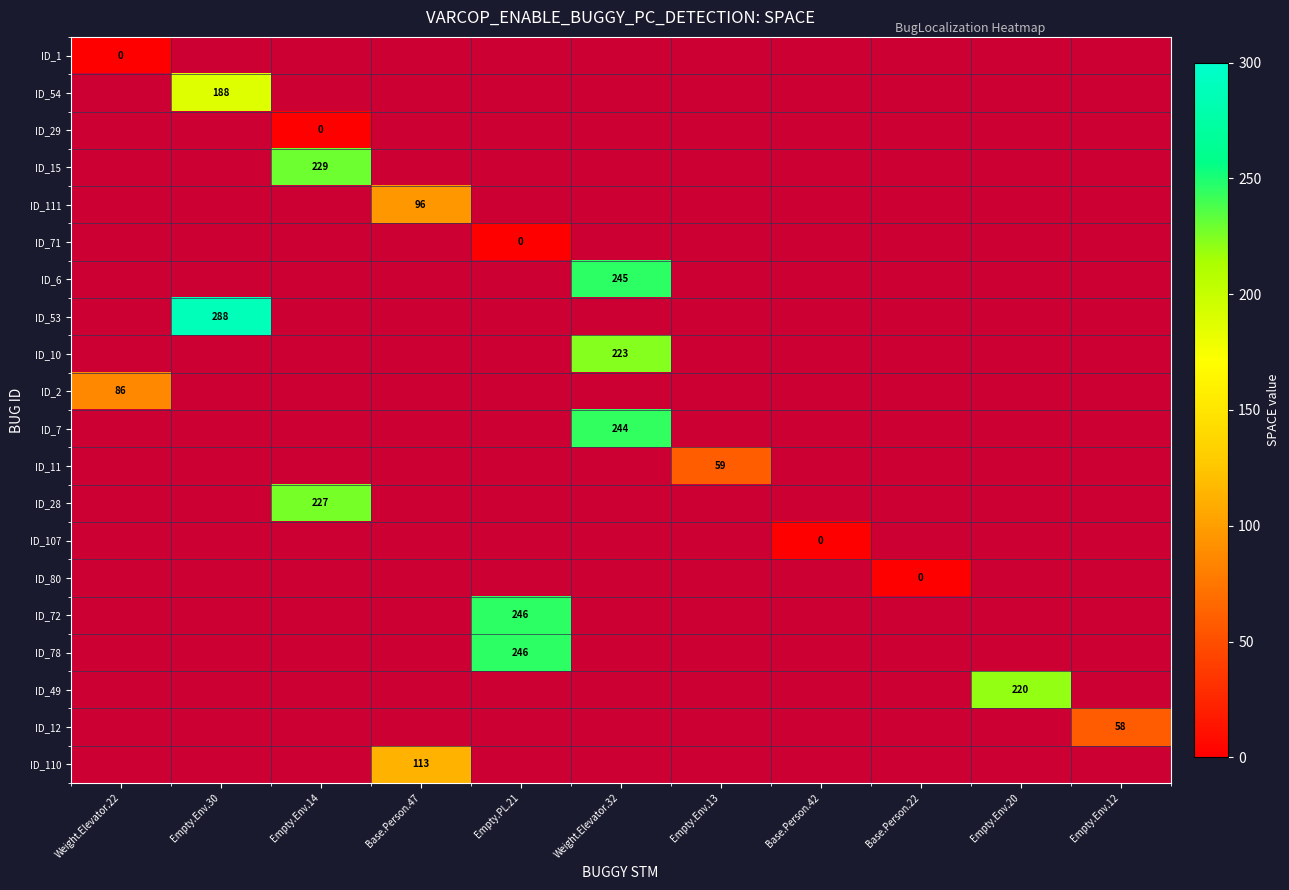

Which category has the lowest value across all series?

Weight.Elevator.22